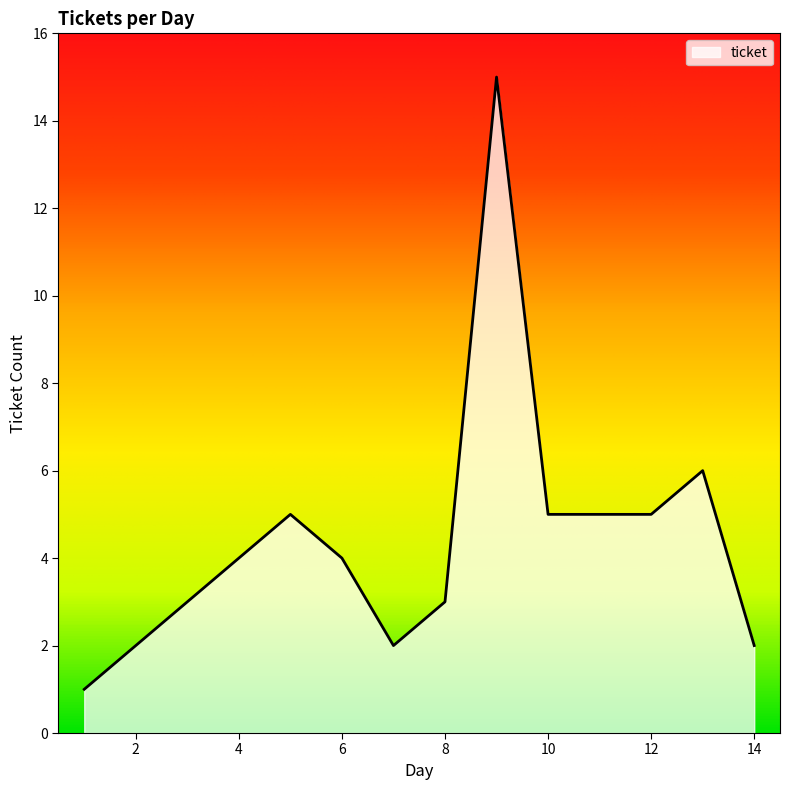

What is the maximum value shown in the chart?

15